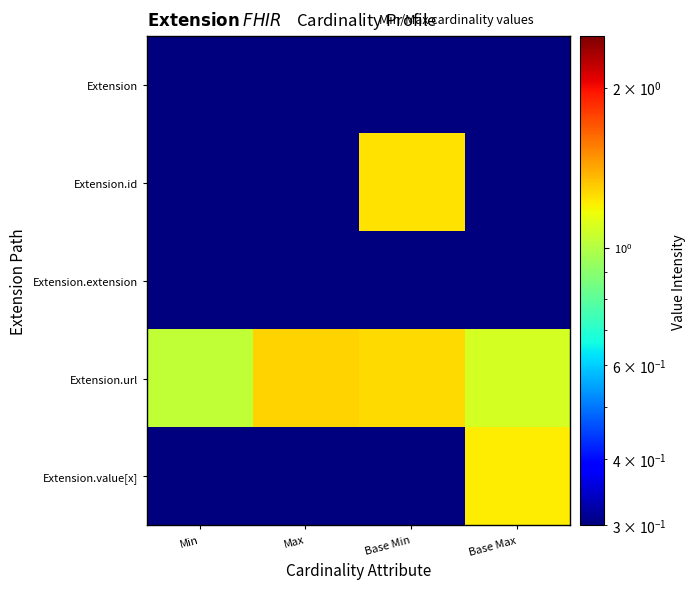

Between Min and Base Max, which series saw the biggest shift?

Extension.value[x]